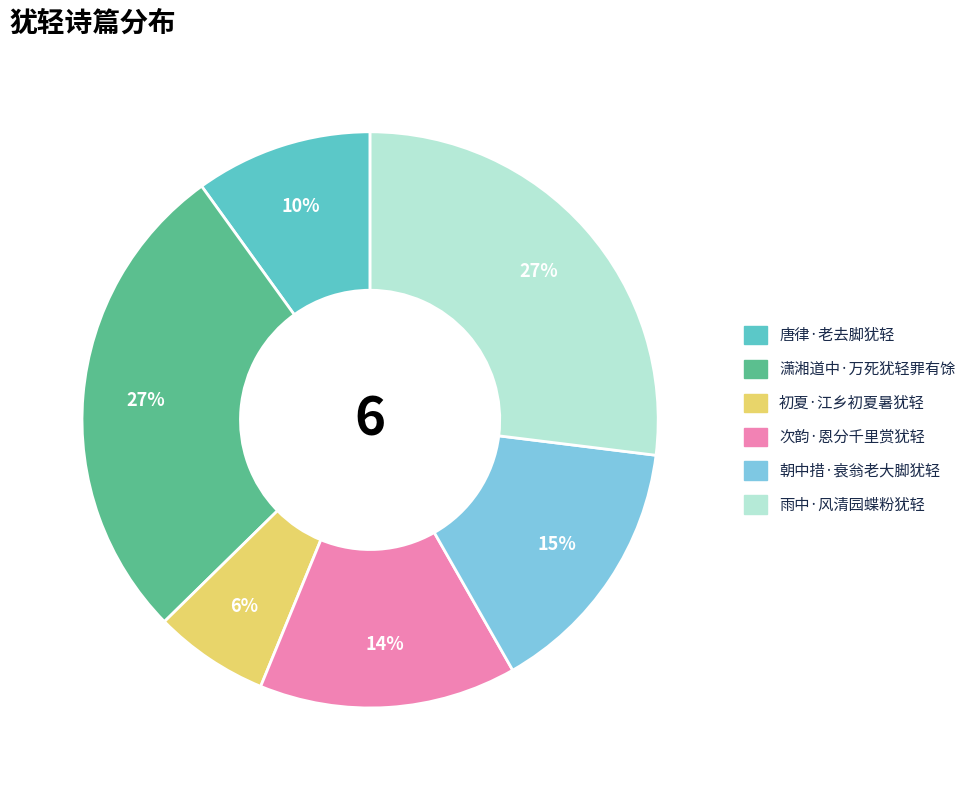

Which has a higher value, 唐律·老去脚犹轻 or 次韵·恩分千里赏犹轻?

次韵·恩分千里赏犹轻